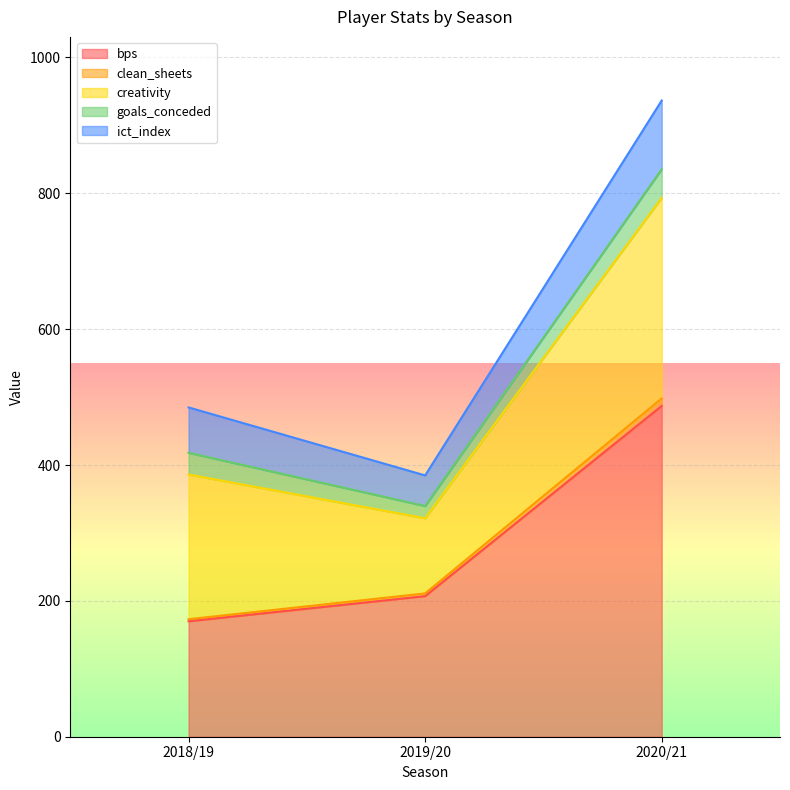

Which series has the widest spread of values?

bps